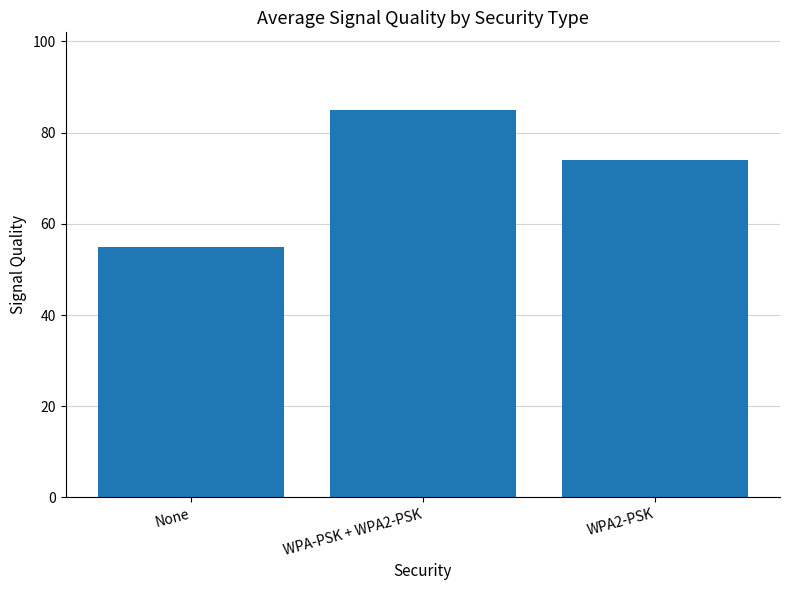

Which has a higher value, None or WPA-PSK + WPA2-PSK?

WPA-PSK + WPA2-PSK